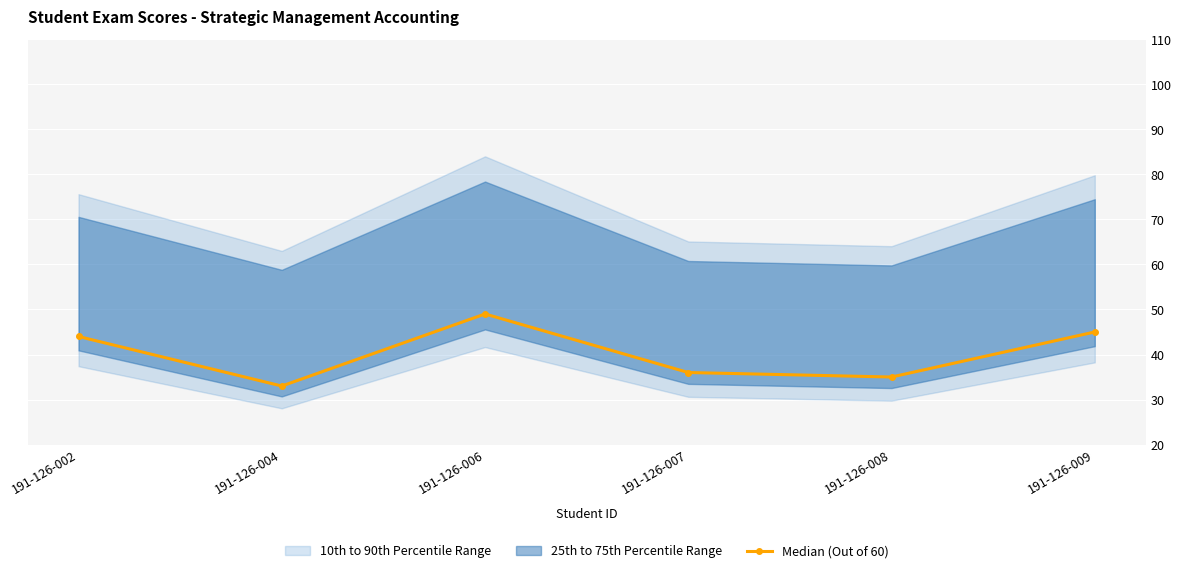

List the labels in order of value, largest first.

191-126-006, 191-126-009, 191-126-002, 191-126-007, 191-126-008, 191-126-004